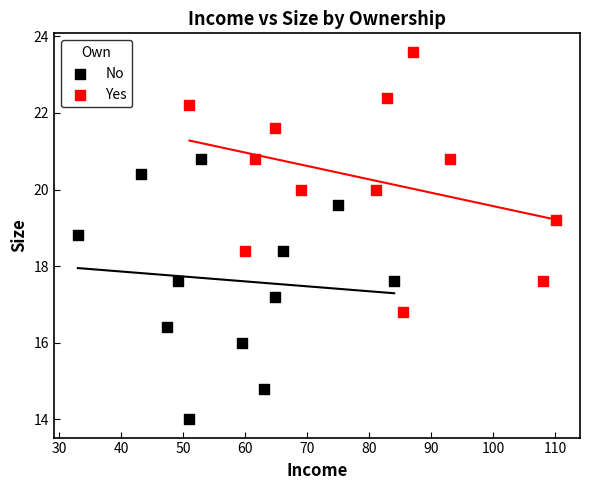

Which series contains the lowest Y value?

No